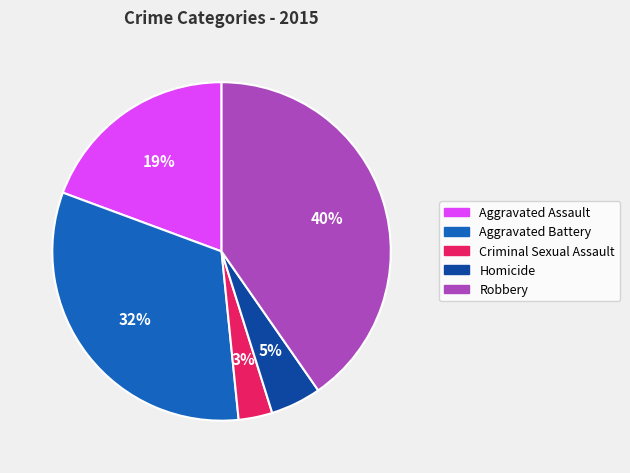

Which has a higher value, Aggravated Battery or Criminal Sexual Assault?

Aggravated Battery